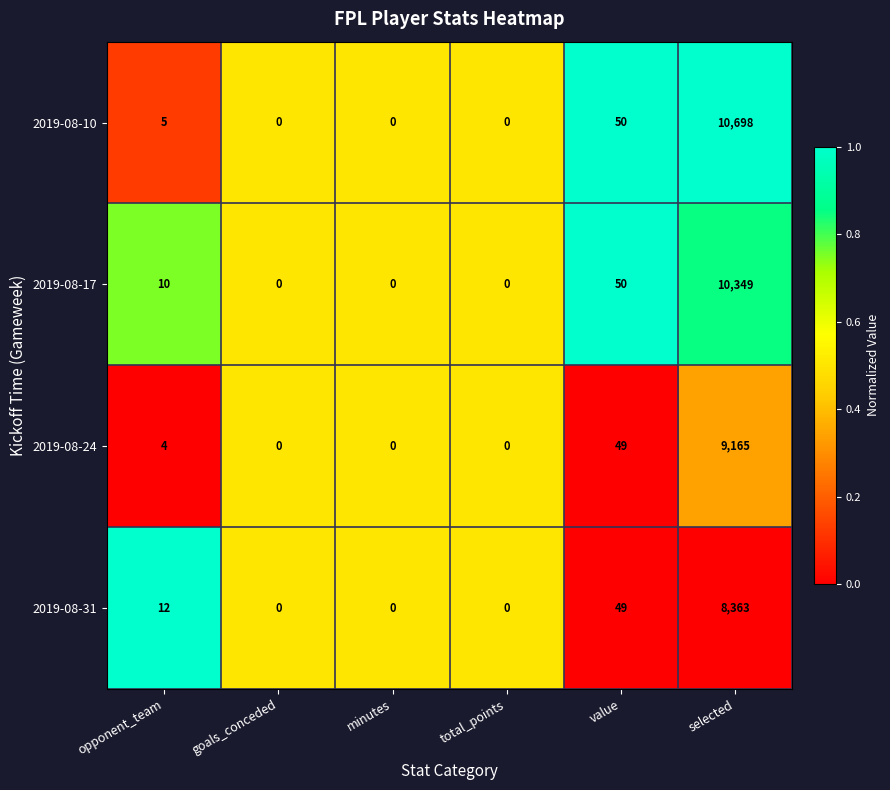

Is the value of 2019-08-24 at opponent_team greater than the value of 2019-08-17 at selected?

No